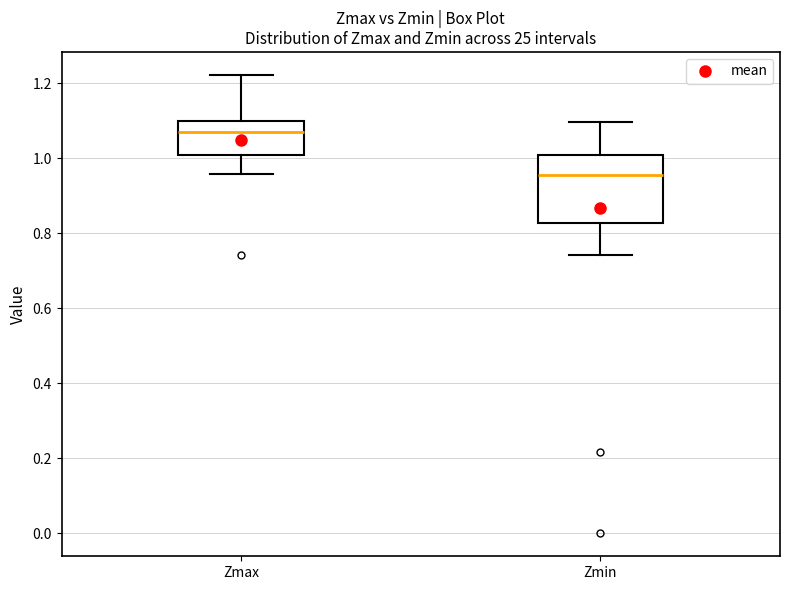

Reading left to right, transcribe this box plot: for each box, give where its median line is, the range the box spans, and where its two whiskers end, as read against the y-axis. The values are not printed on the chart, so give them approximately, as read against the axis.

Zmax: median 1.08, box 1.00 to 1.10, whiskers 0.96 to 1.22
Zmin: median 0.96, box 0.82 to 1.00, whiskers 0.74 to 1.10